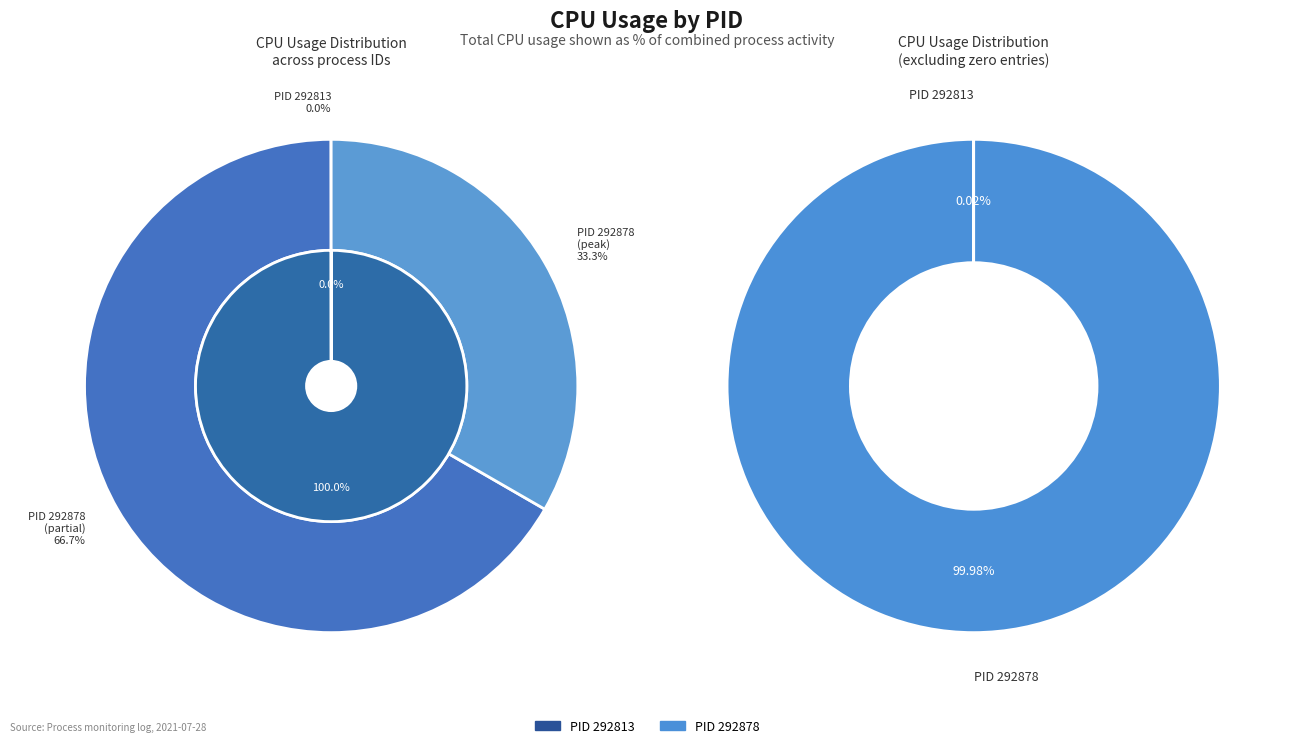

What percentage do 292878 and 292813 together represent?

100.0%